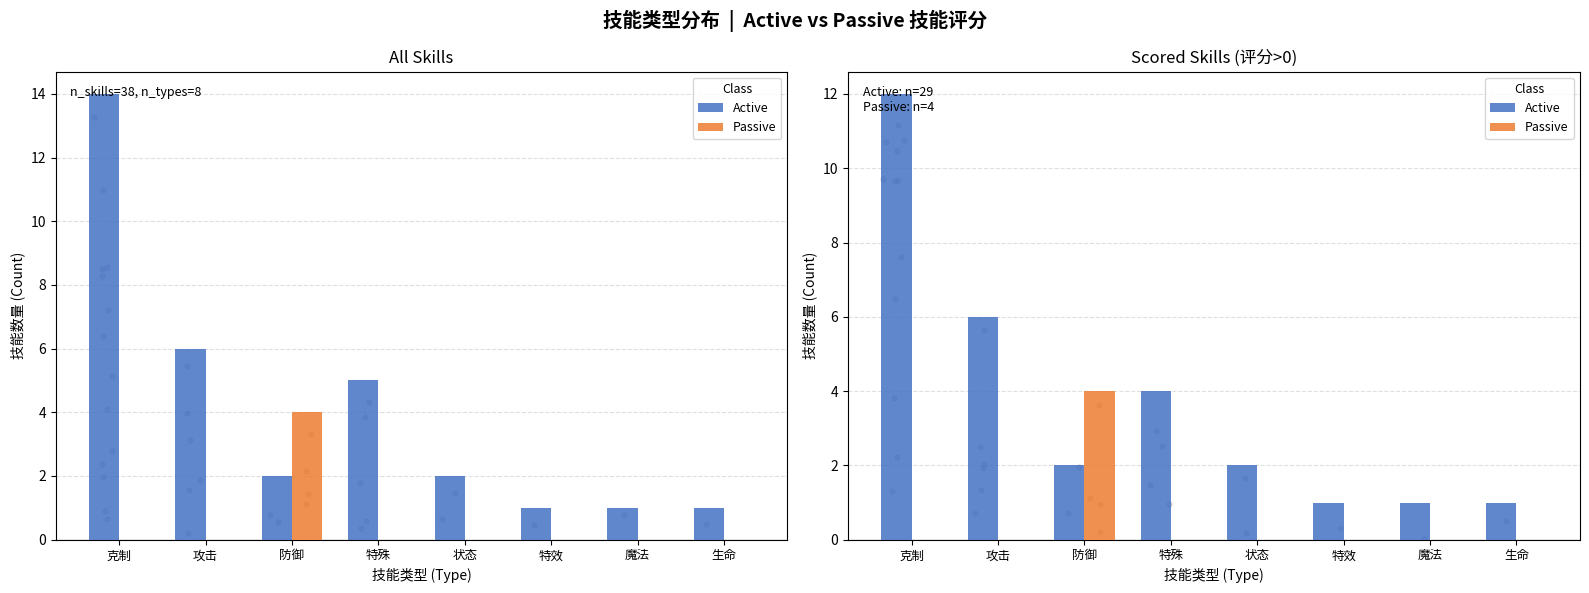

Which series contains the lowest Y value?

Passive